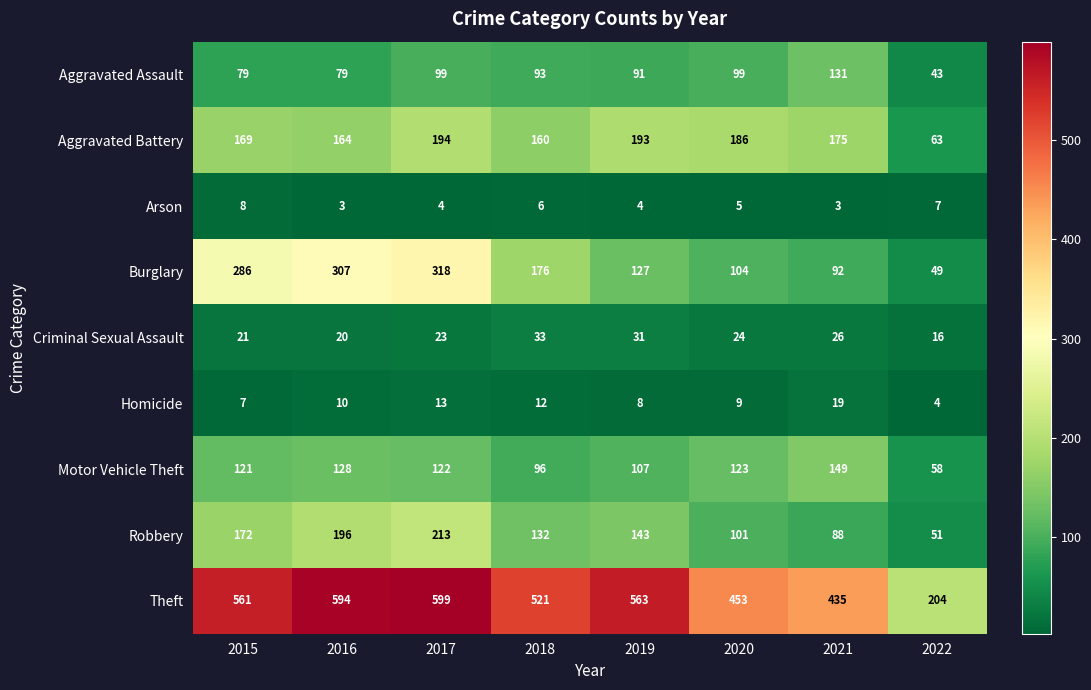

What is the difference between the Motor Vehicle Theft values at 2022 and 2021?

91